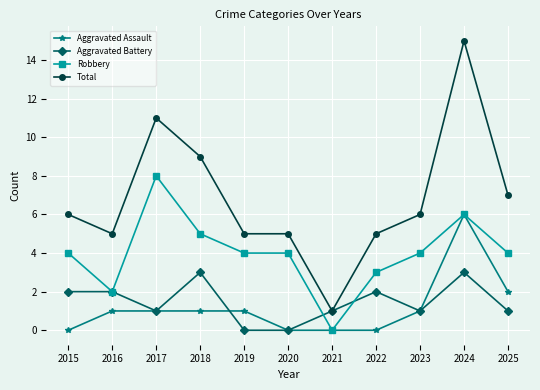

Which series has the widest spread of values?

Total